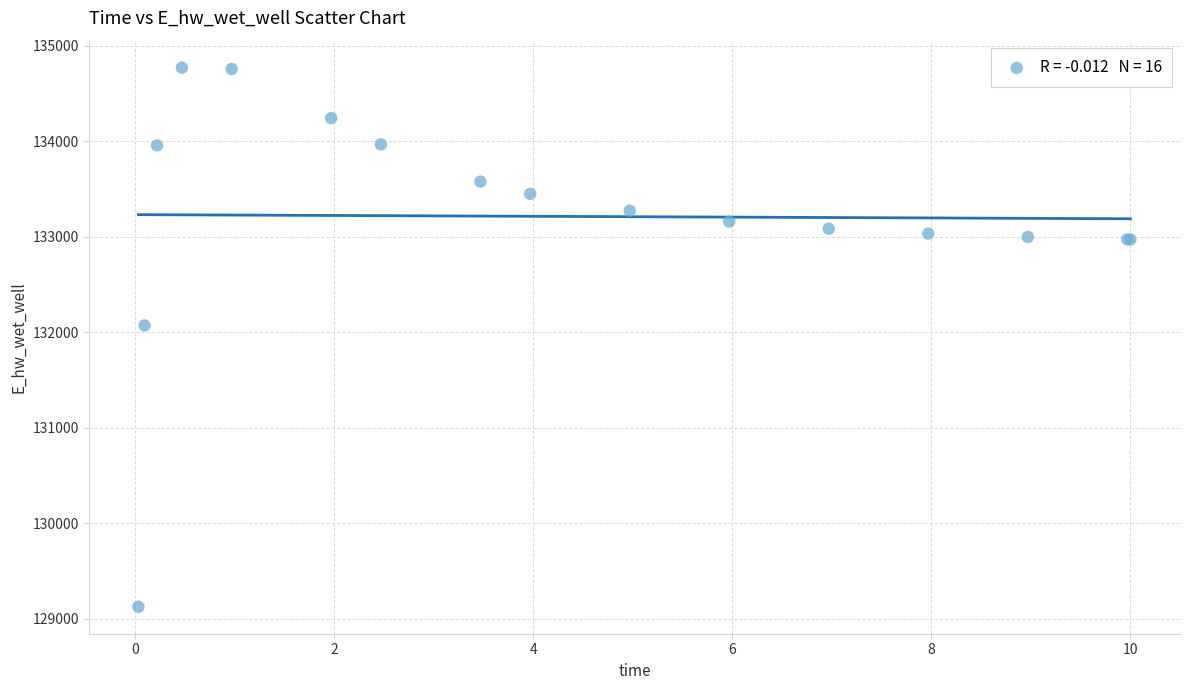

What Y value in the scatter plot is closest to 131947?

132070.7